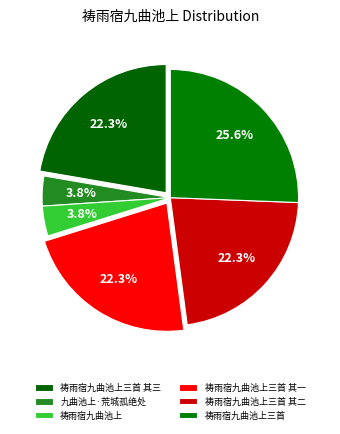

What is the smallest slice in the pie chart?

祷雨宿九曲池上